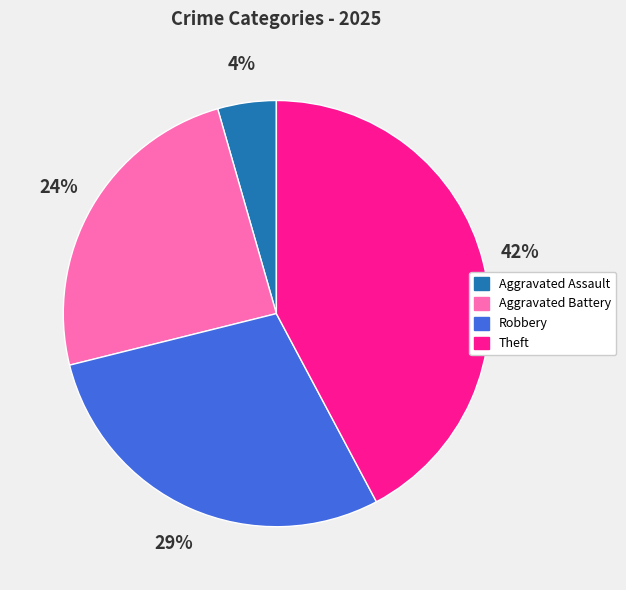

To the nearest percent, what is the difference between the largest and smallest slice percentages?

38%